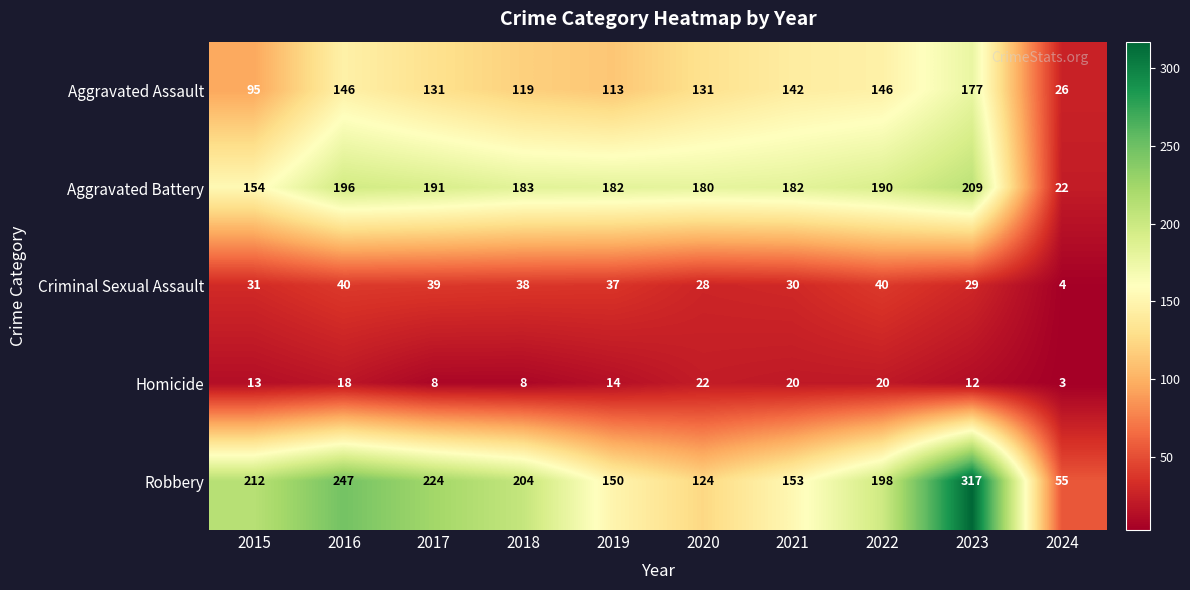

What is the difference between the maximum and minimum values in the Criminal Sexual Assault series?

36